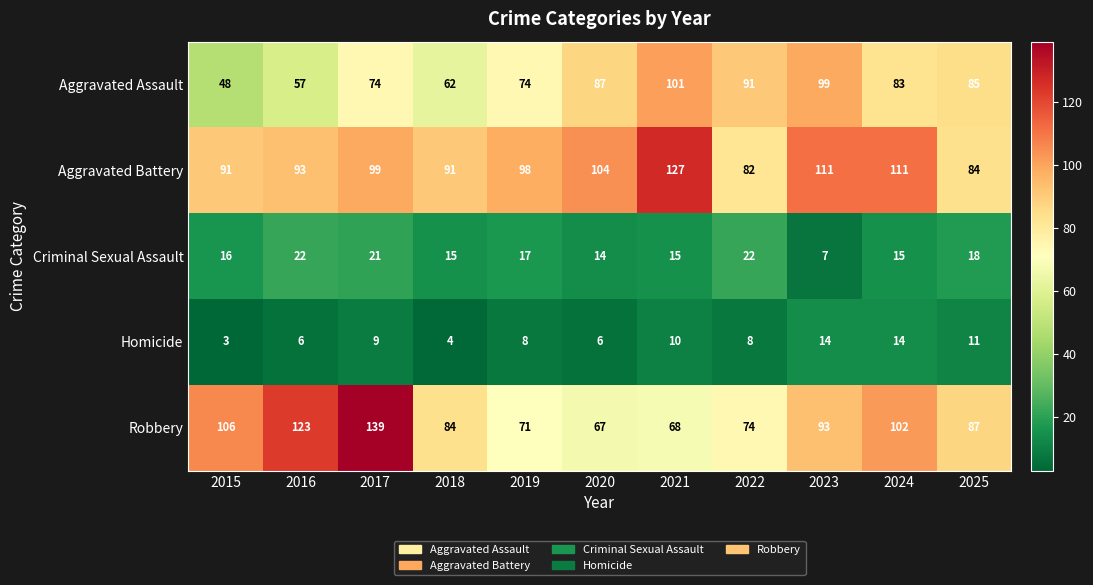

Which category has the highest value across all series?

2017